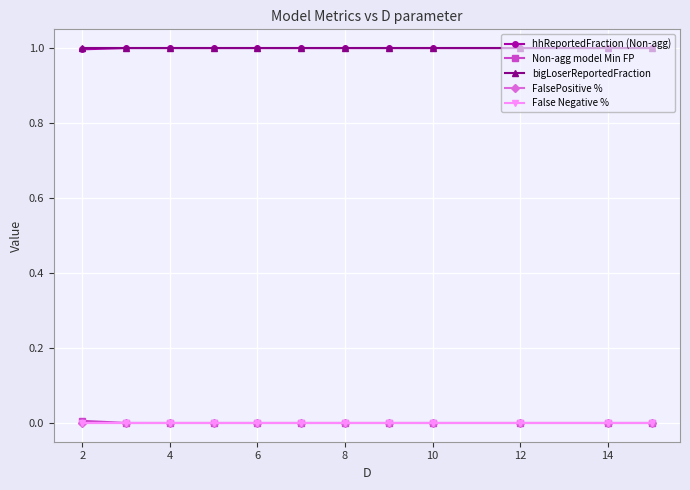

Is this an area chart (filled region under the line)?

No